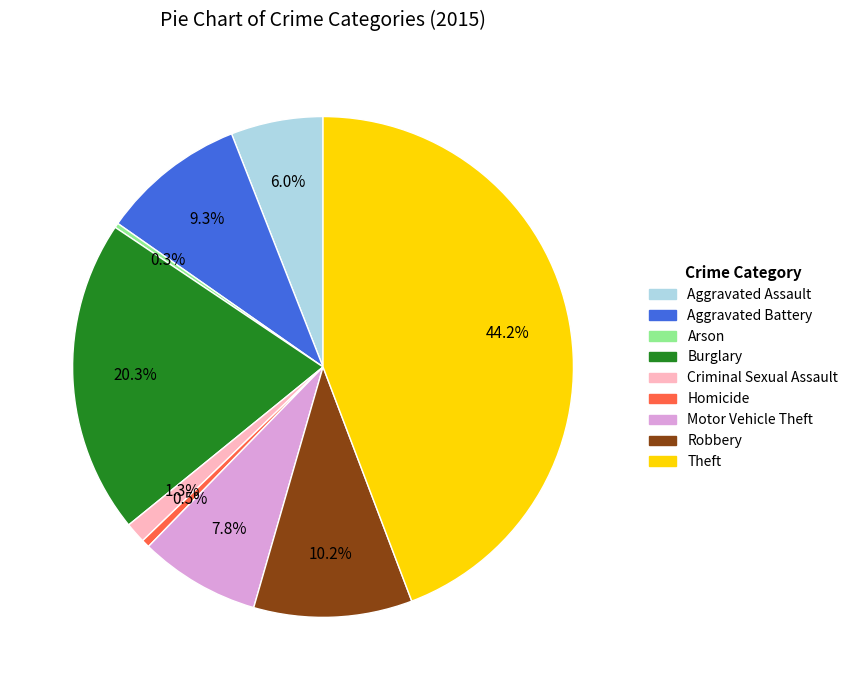

The Aggravated Battery slice represents 15% of the pie. True or false?

False